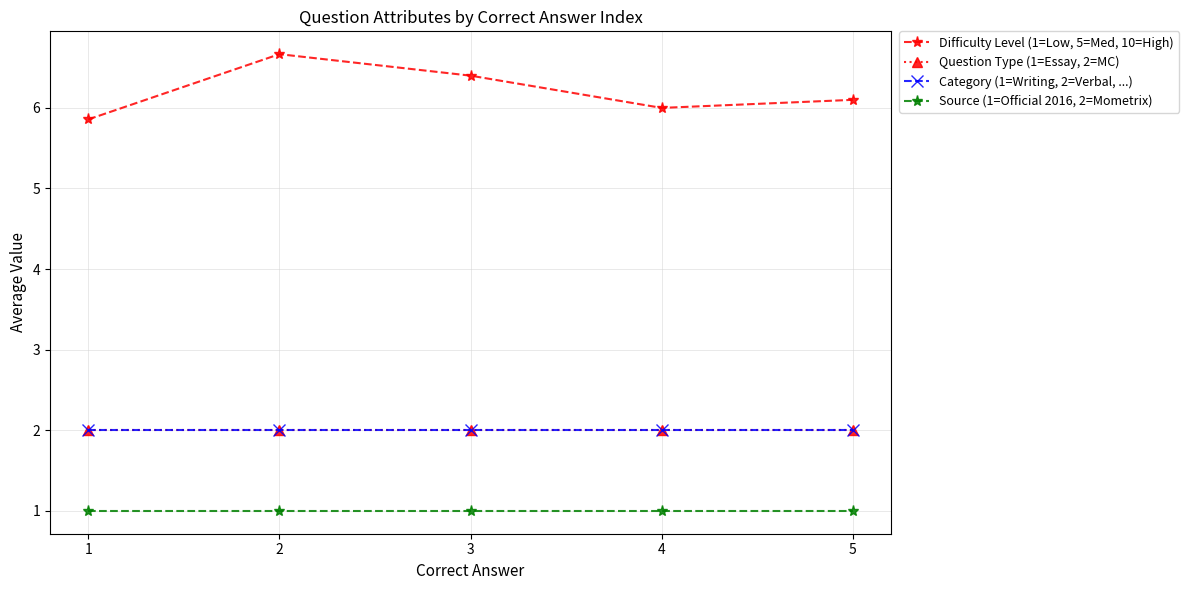

Does the chart have visible grid lines?

Yes